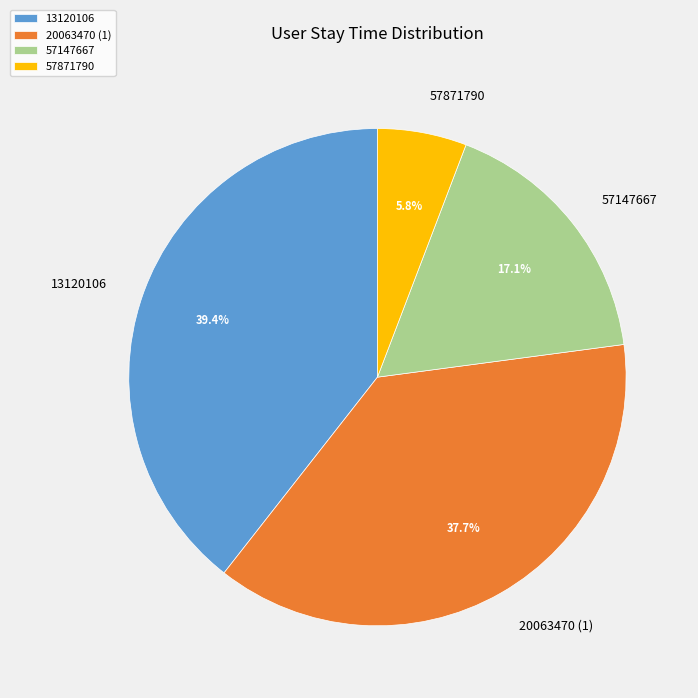

What is the ratio of the value at 57871790 to the value at 57147667?

0.3